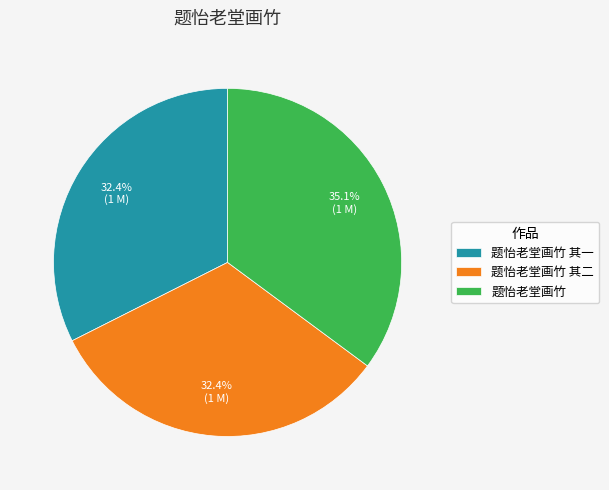

How many segments does this pie chart have?

3